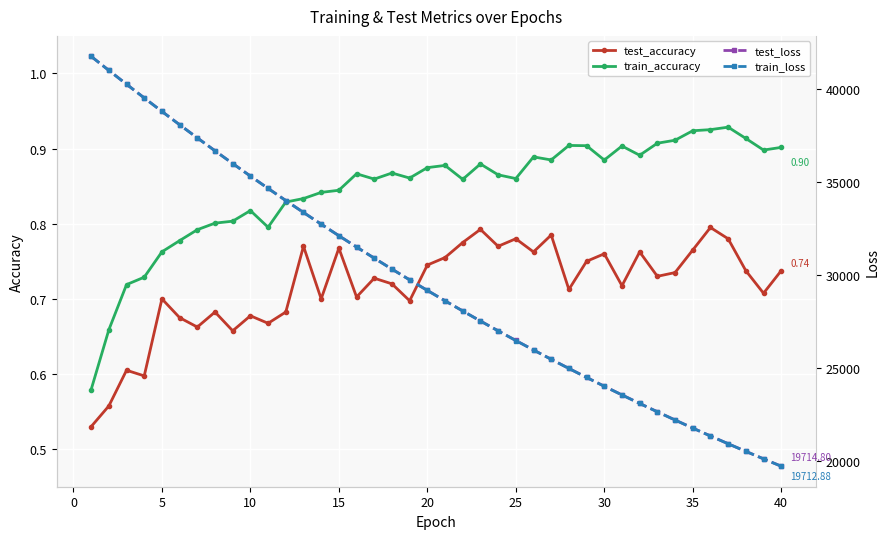

The test_accuracy series shows 1.3 at 30. True or false?

False